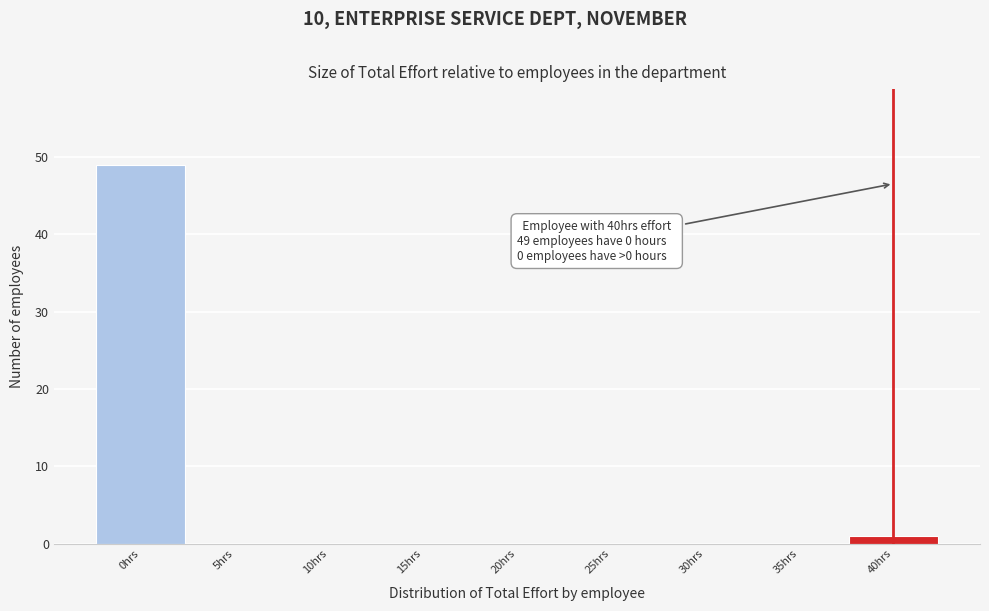

Over which range of the x-axis is the bar tallest?

-2.5 to 2.5